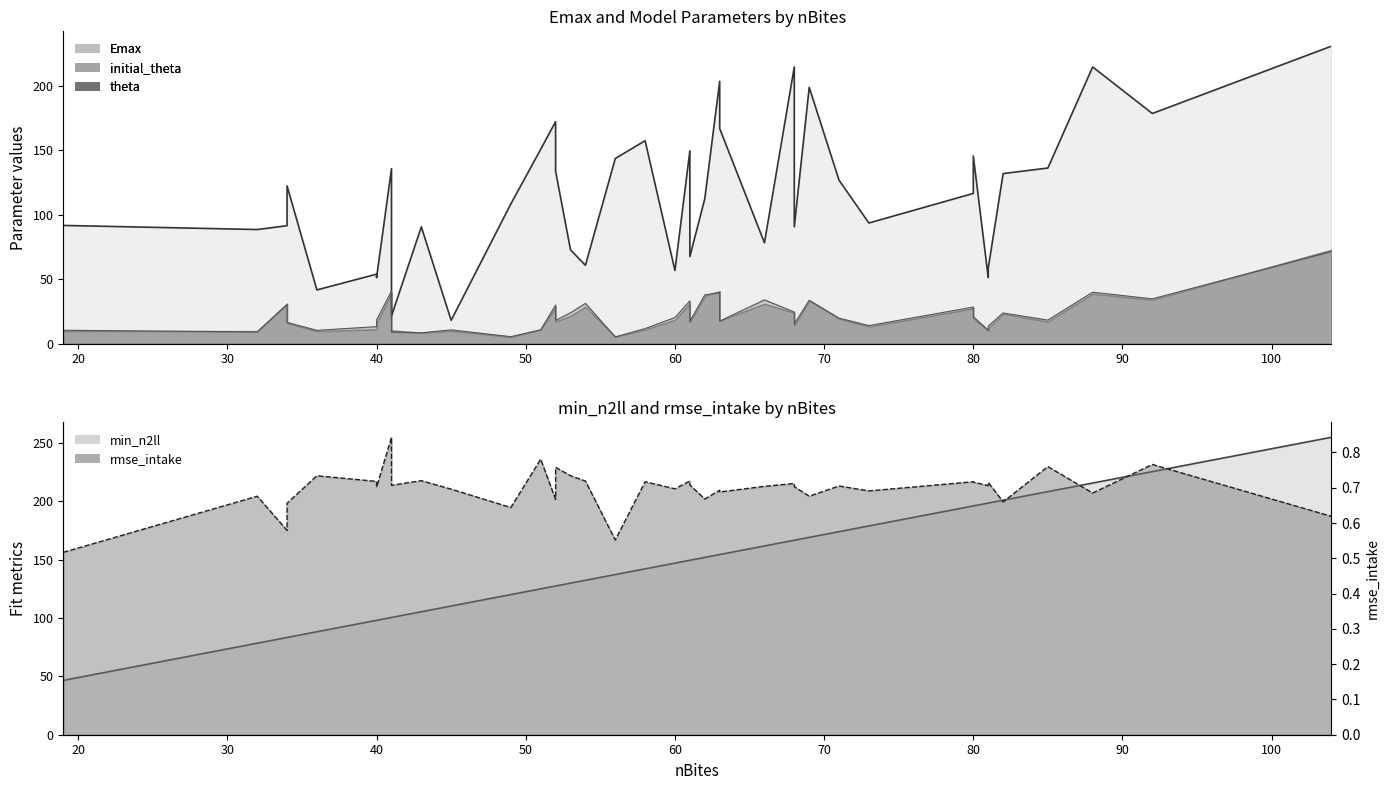

Count the number of categories in the chart.

40